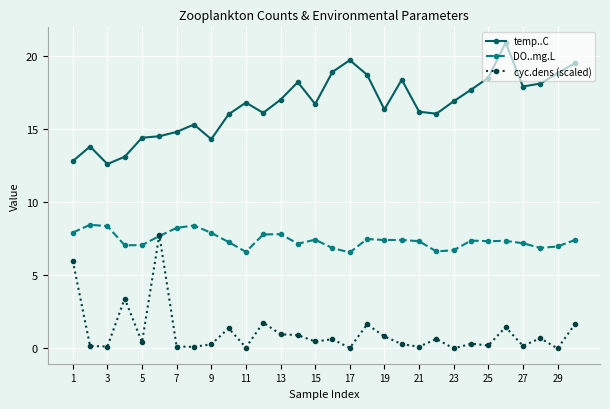

What is the value of the DO..mg.L point at the 10th from the left?

7.3